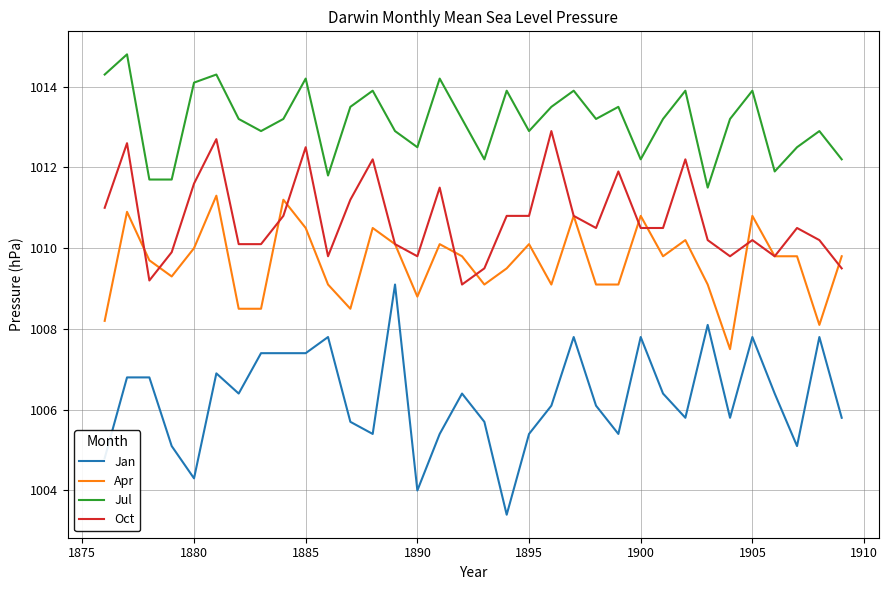

Which series has the largest total across all categories?

Jul